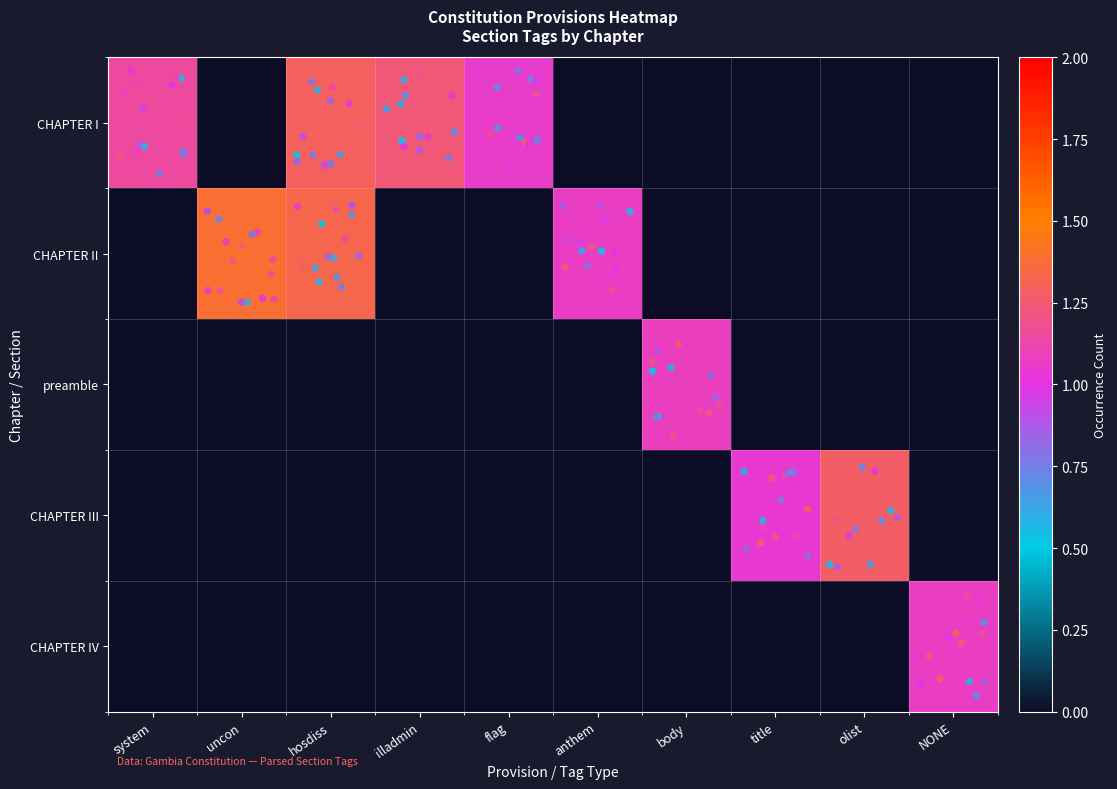

What is the maximum value shown in the chart?

1.4